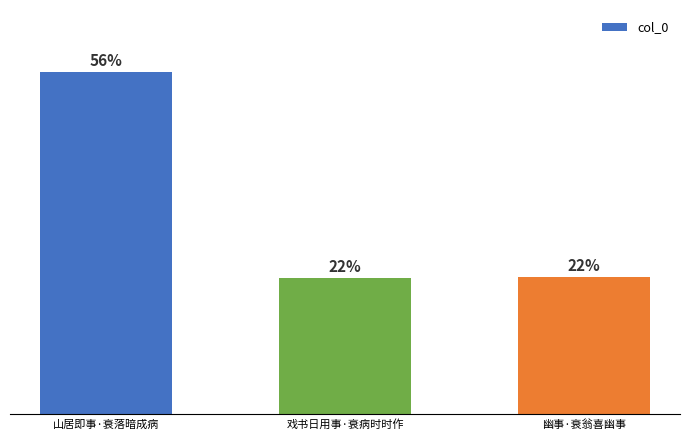

What is the change in value from 山居即事·衰落暗成病 to 幽事·衰翁喜幽事?

-124979